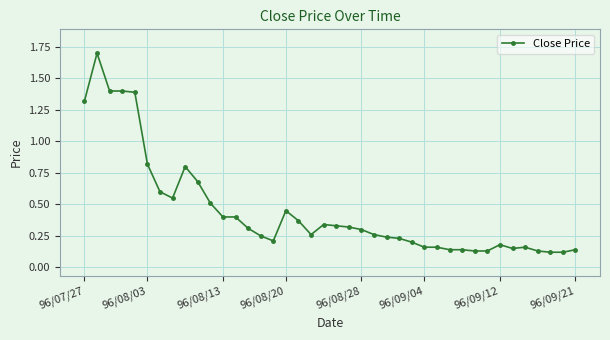

True or false: the data has more than 1 interior local peaks.

True